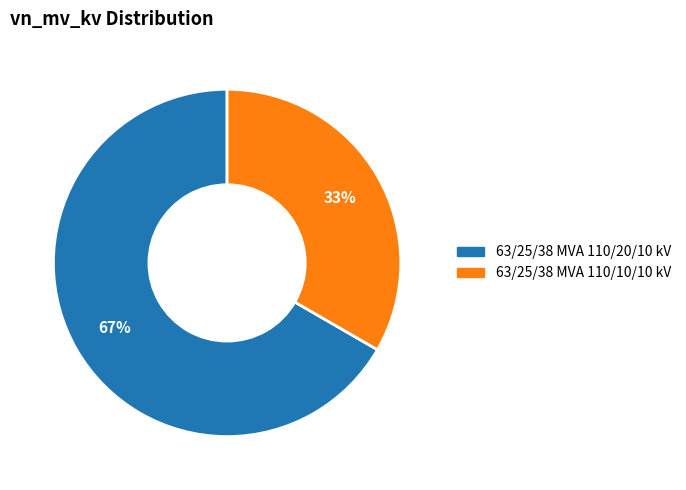

Which has a higher value, 63/25/38 MVA 110/10/10 kV or 63/25/38 MVA 110/20/10 kV?

63/25/38 MVA 110/20/10 kV